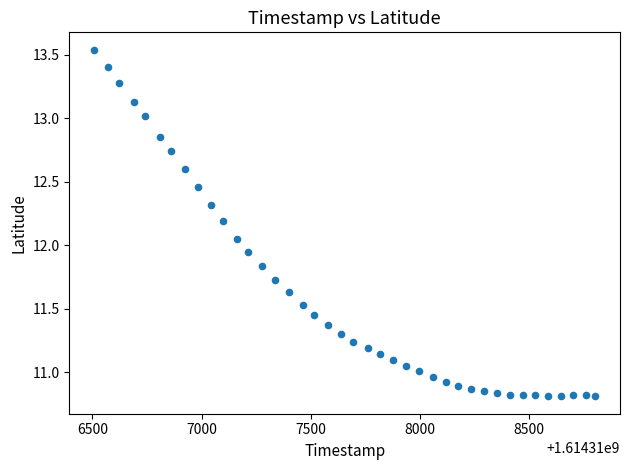

What is the range of Y values (max minus min)?

2.7